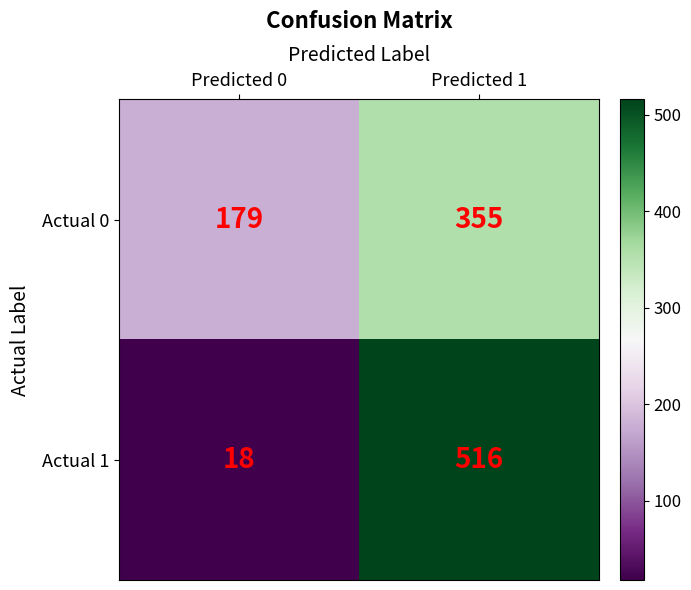

At how many categories does at least one series exceed 219?

1